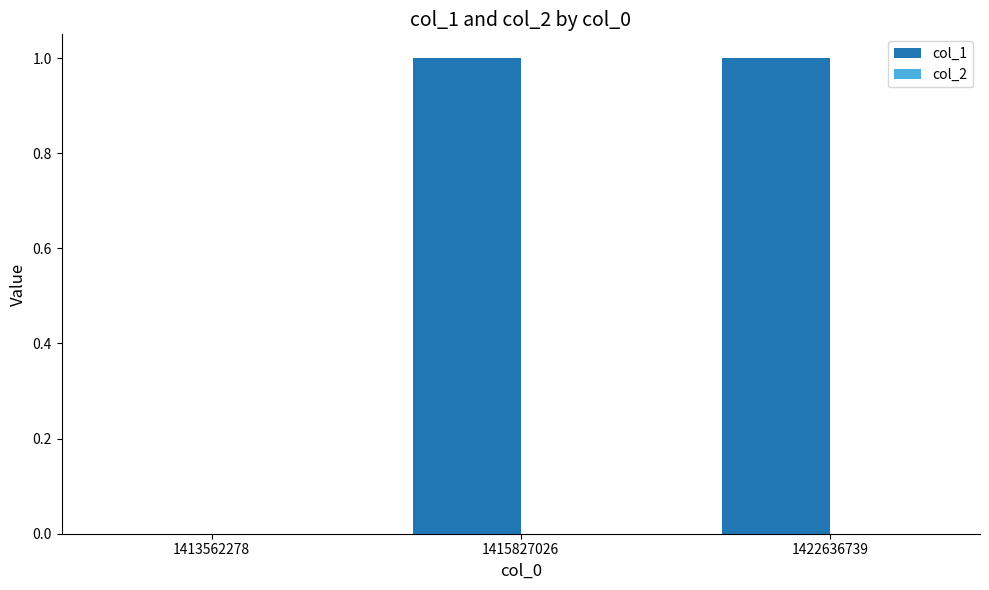

The chart shows a value of 1 at 1422636739. True or false?

True